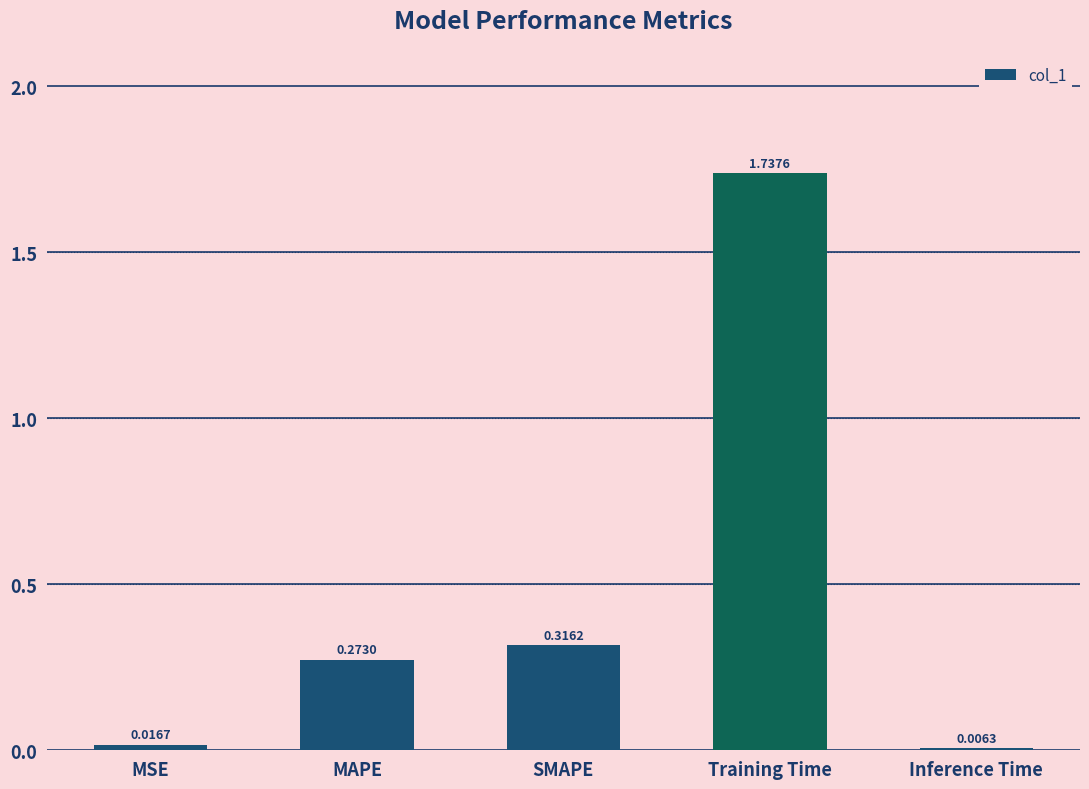

Between MSE and Inference Time, which is larger?

MSE